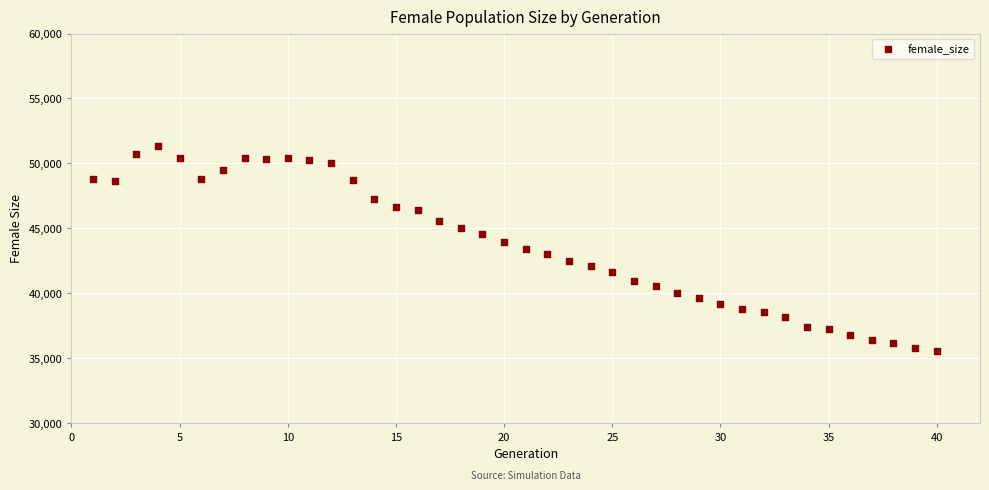

What is the range of X values (max minus min)?

39